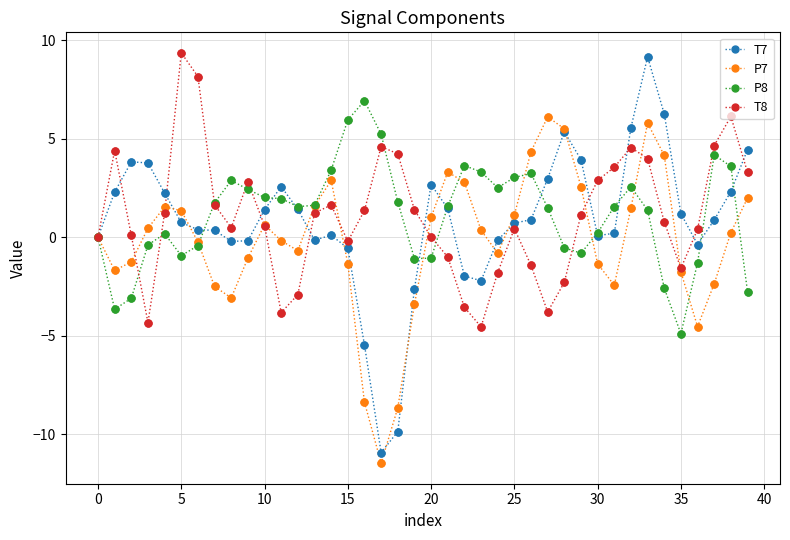

Which series has the largest range (max minus min)?

T7